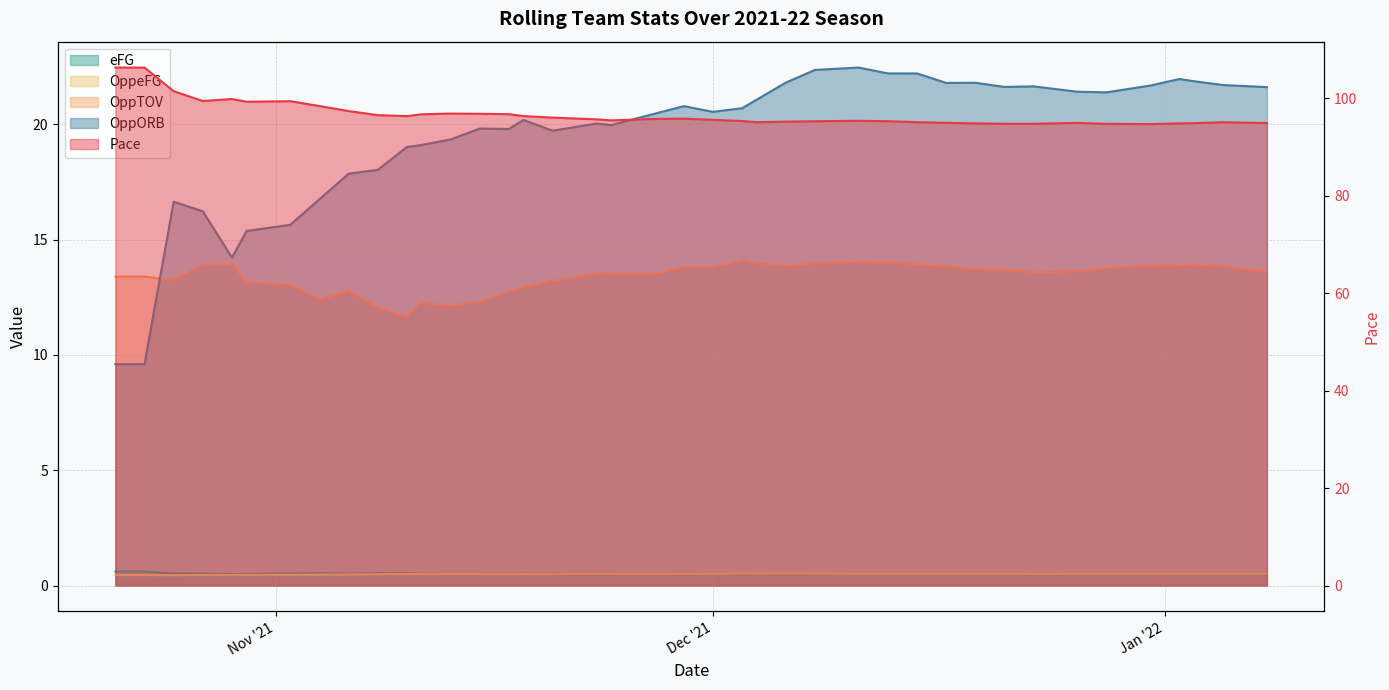

What is the label of the 40th point from the left?

2022-01-08